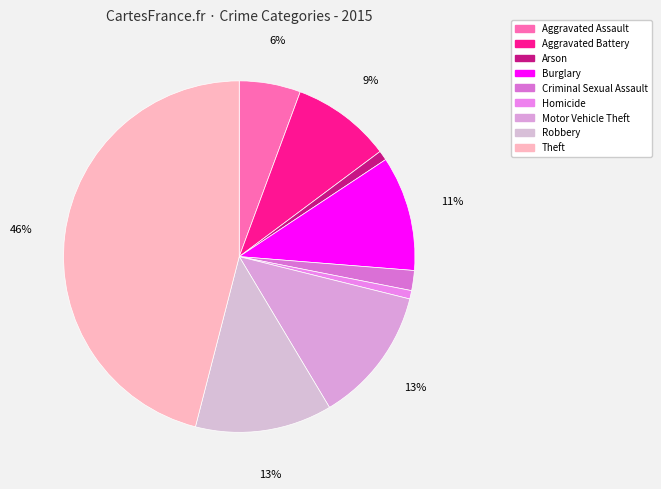

To the nearest percent, what is the difference between the Homicide and Theft slice percentages?

45%